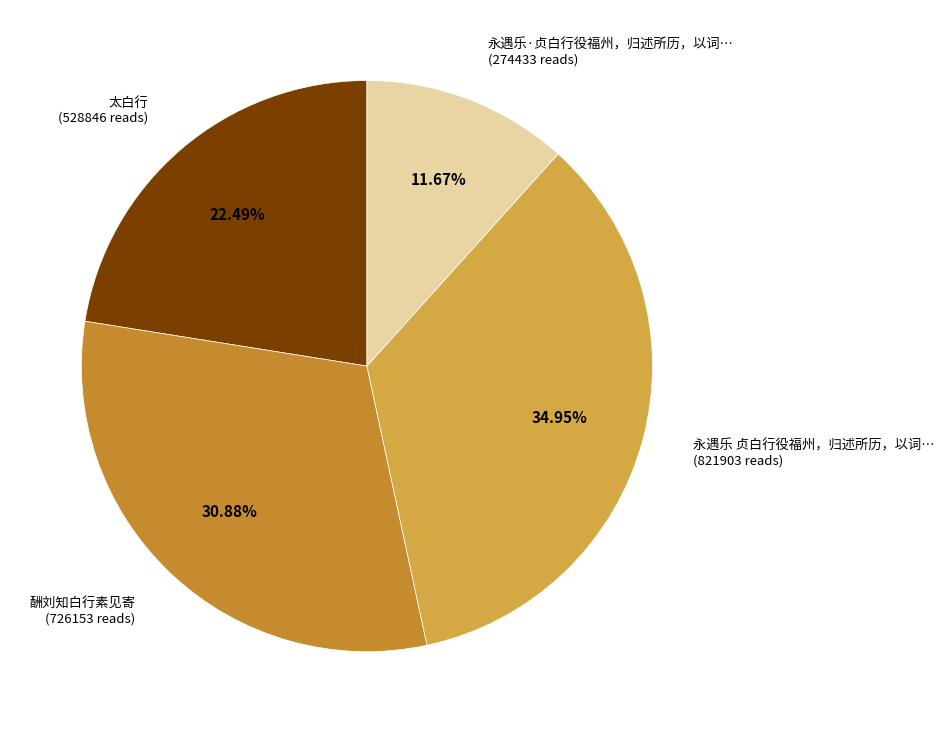

Is there any slice that represents more than half of the pie?

No